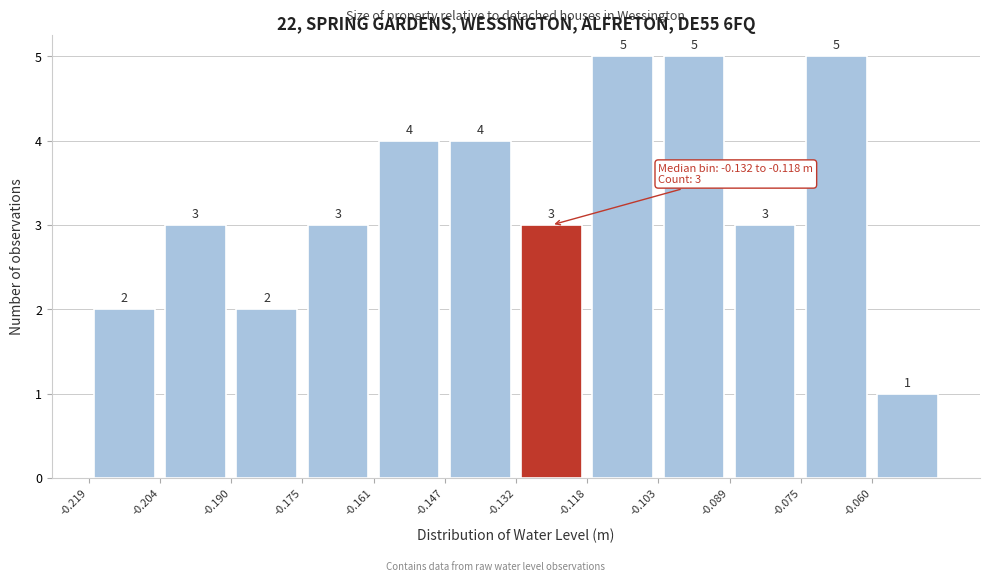

How tall is the bar that spans -0.132 to -0.118 on the x-axis? The bar edges are not printed on the chart, so give them approximately, as read against the axis.

3